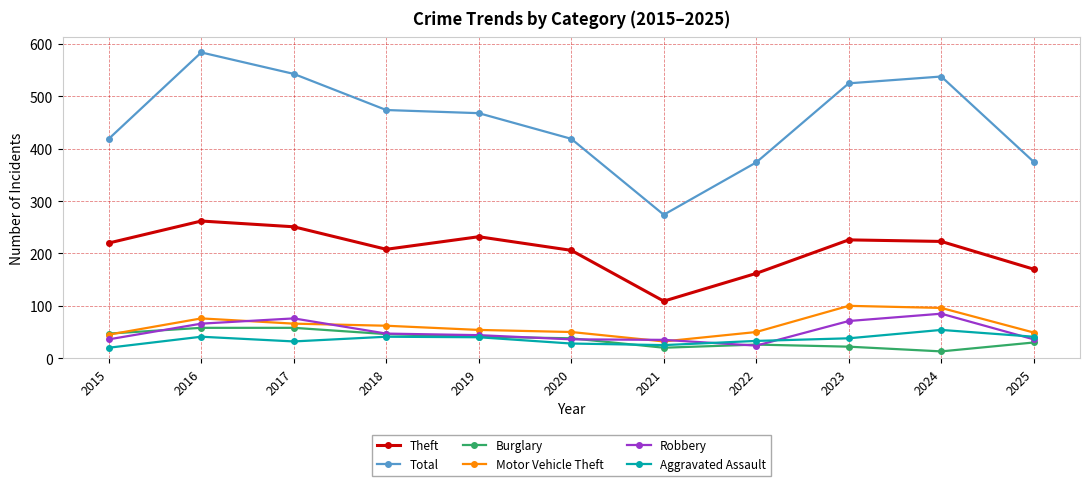

Is it true that Burglary equals 58 at 2017?

True